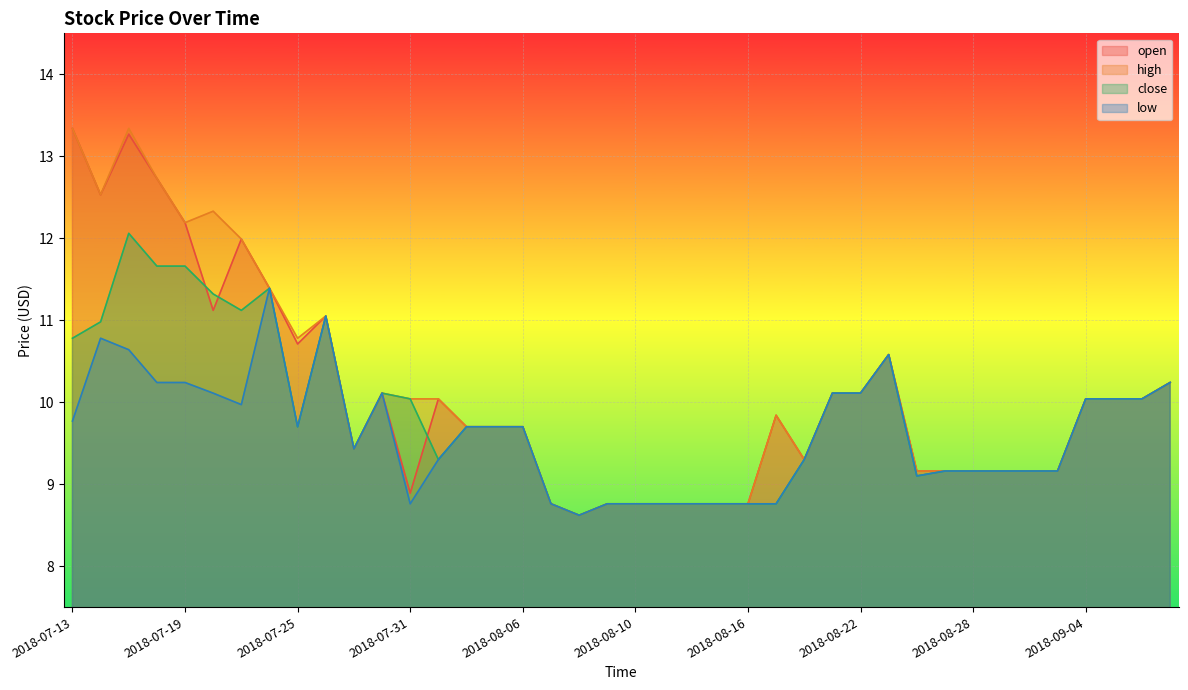

Reading left to right, list all the values displayed in this chart.

open: 13.3	12.5	13.3	12.7	12.2	11.1	12.0	11.4	10.7	11.1	9.4	10.1	8.9	10.0	9.7	9.7	9.7	8.8	8.6	8.8	8.8	8.8	8.8	8.8	8.8	9.8	9.3	10.1	10.1	10.6	9.2	9.2	9.2	9.2	9.2	9.2	10.0	10.0	10.0	10.2
high: 13.3	12.5	13.3	12.7	12.2	12.3	12.0	11.4	10.8	11.1	9.4	10.1	10.0	10.0	9.7	9.7	9.7	8.8	8.6	8.8	8.8	8.8	8.8	8.8	8.8	9.8	9.3	10.1	10.1	10.6	9.2	9.2	9.2	9.2	9.2	9.2	10.0	10.0	10.0	10.2
close: 10.8	11.0	12.1	11.7	11.7	11.3	11.1	11.4	9.7	11.1	9.4	10.1	10.0	9.3	9.7	9.7	9.7	8.8	8.6	8.8	8.8	8.8	8.8	8.8	8.8	8.8	9.3	10.1	10.1	10.6	9.1	9.2	9.2	9.2	9.2	9.2	10.0	10.0	10.0	10.2
low: 9.8	10.8	10.6	10.2	10.2	10.1	10.0	11.4	9.7	11.1	9.4	10.1	8.8	9.3	9.7	9.7	9.7	8.8	8.6	8.8	8.8	8.8	8.8	8.8	8.8	8.8	9.3	10.1	10.1	10.6	9.1	9.2	9.2	9.2	9.2	9.2	10.0	10.0	10.0	10.2